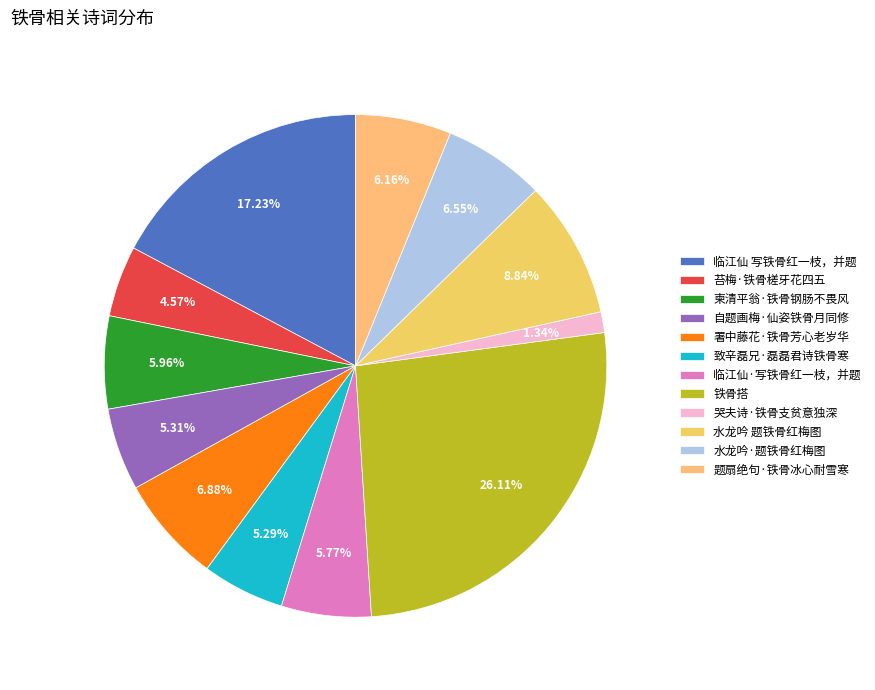

To the nearest percent, what portion does 水龙吟 题铁骨红梅图 represent?

9%